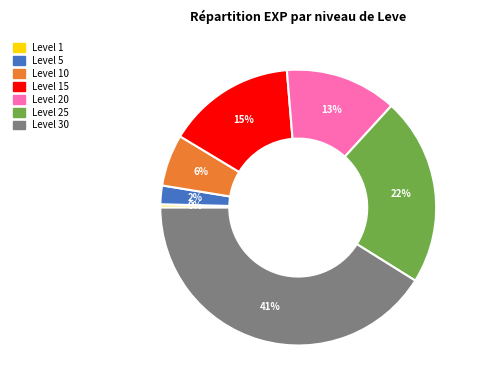

Is there a majority slice in this chart?

No